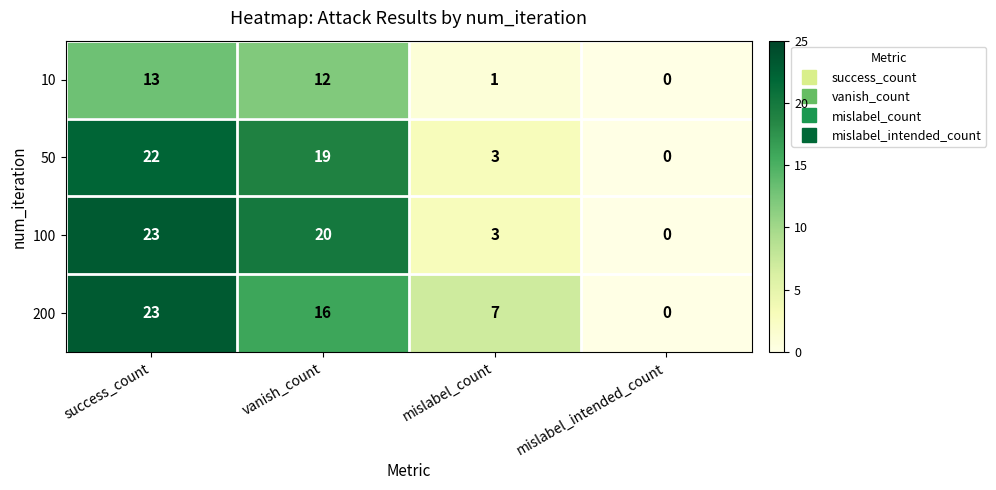

True or false: 200 has a value of 7 at mislabel_count.

True